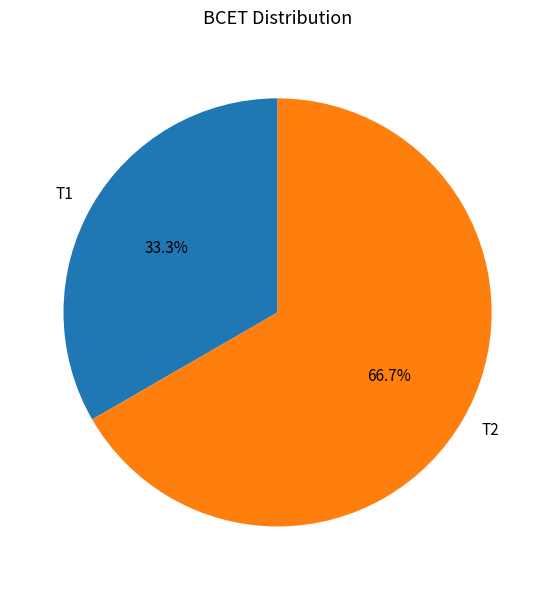

Count the number of slices in the pie.

2